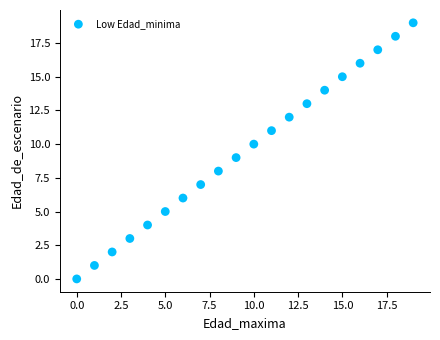

What is the range of Y values (max minus min)?

19